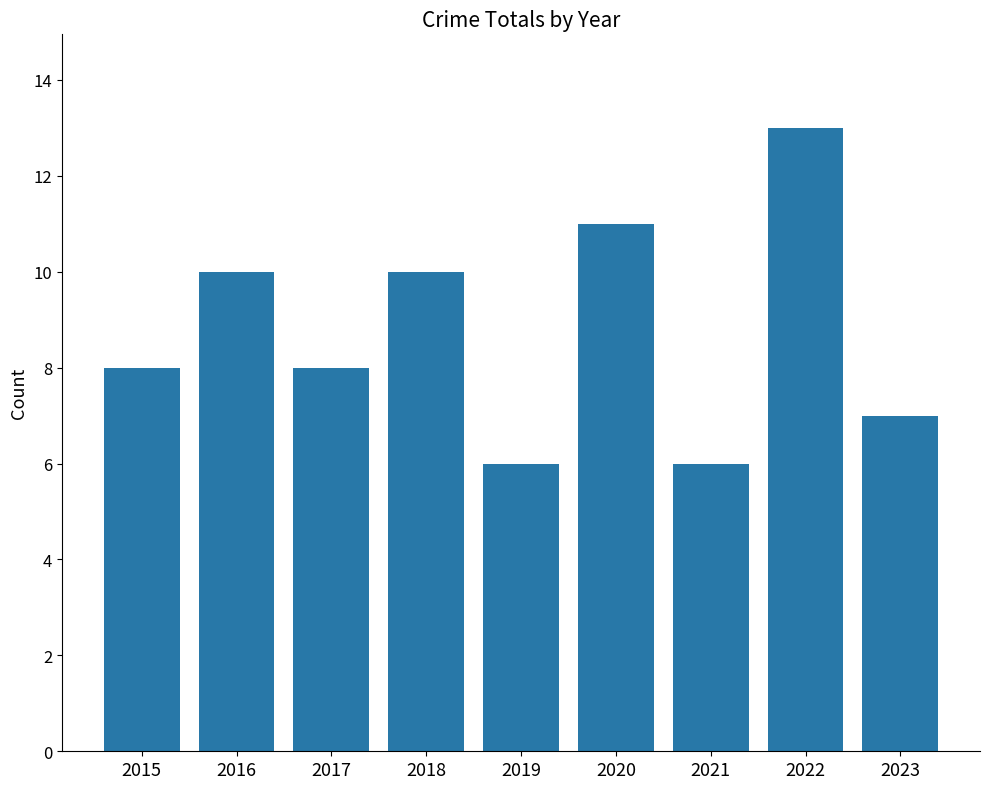

What is the difference between the maximum and minimum values?

7